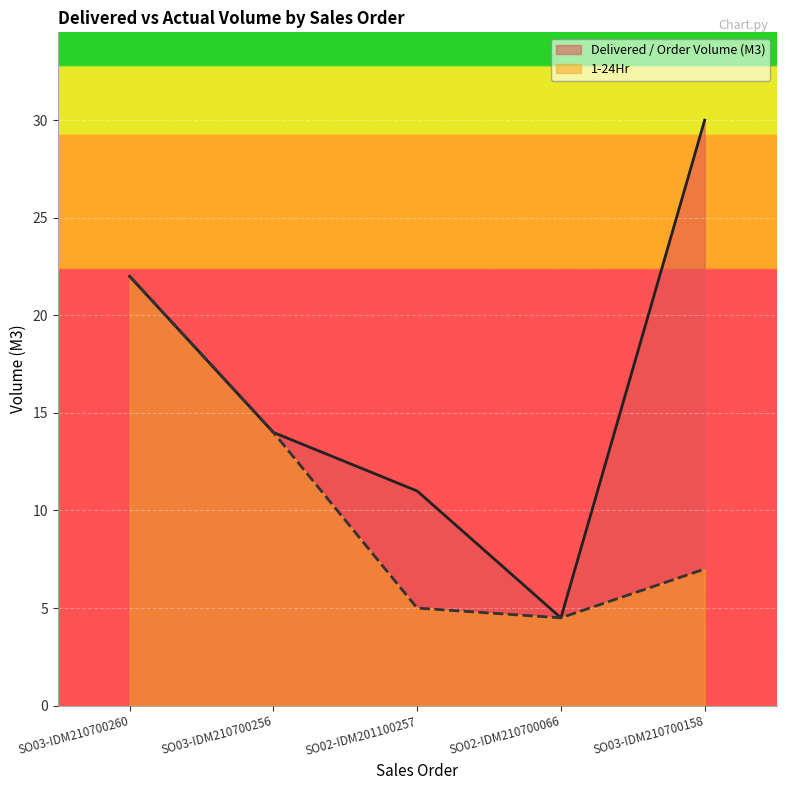

How many interior local valleys does the 1-24Hr series have?

1